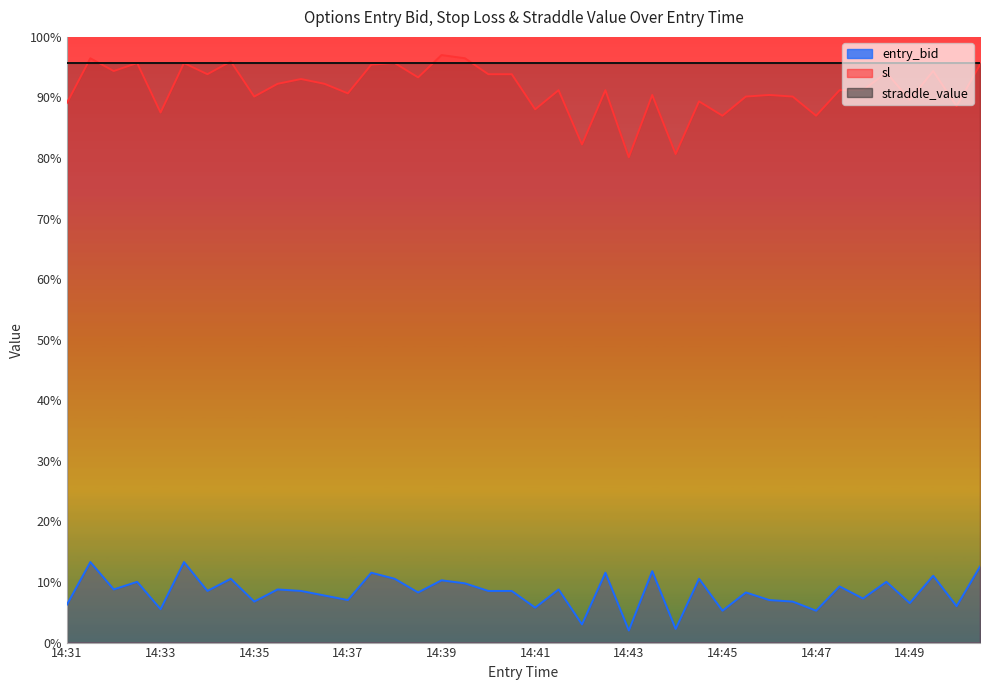

How many values in the entry_bid series exceed 8?

24